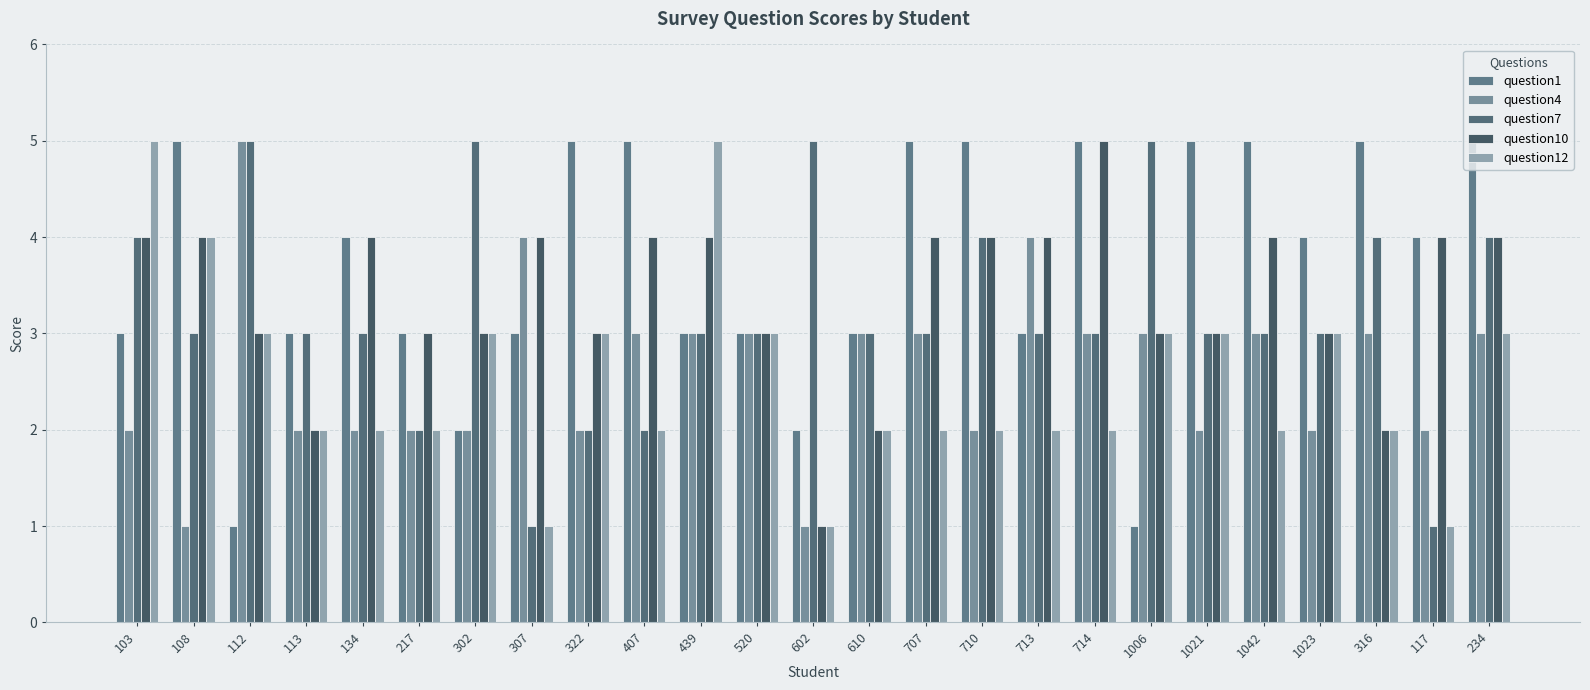

Reading left to right, extract all data points from this chart.

question1: 3	5	1	3	4	3	2	3	5	5	3	3	2	3	5	5	3	5	1	5	5	4	5	4	5
question4: 2	1	5	2	2	2	2	4	2	3	3	3	1	3	3	2	4	3	3	2	3	2	3	2	3
question7: 4	3	5	3	3	2	5	1	2	2	3	3	5	3	3	4	3	3	5	3	3	3	4	1	4
question10: 4	4	3	2	4	3	3	4	3	4	4	3	1	2	4	4	4	5	3	3	4	3	2	4	4
question12: 5	4	3	2	2	2	3	1	3	2	5	3	1	2	2	2	2	2	3	3	2	3	2	1	3